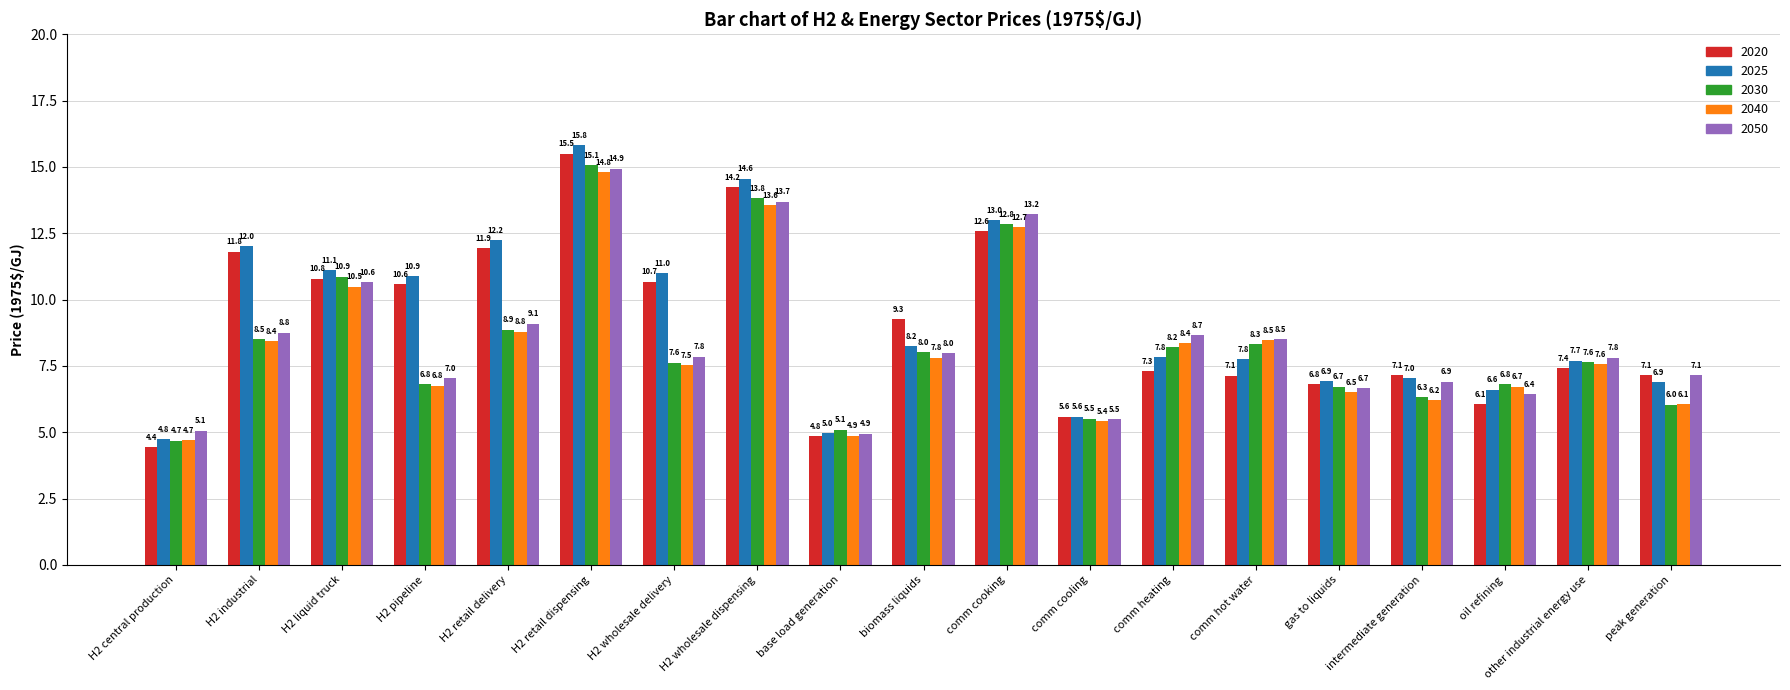

Which series has the largest total across all categories?

2025